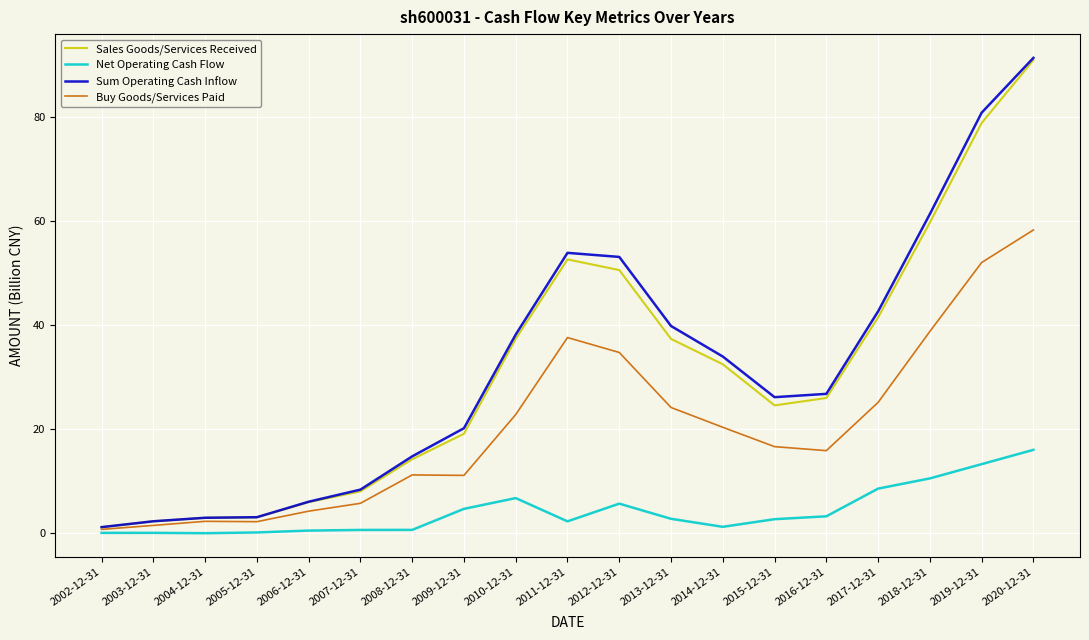

At which label does Sales Goods/Services Received first exceed 25?

2010-12-31